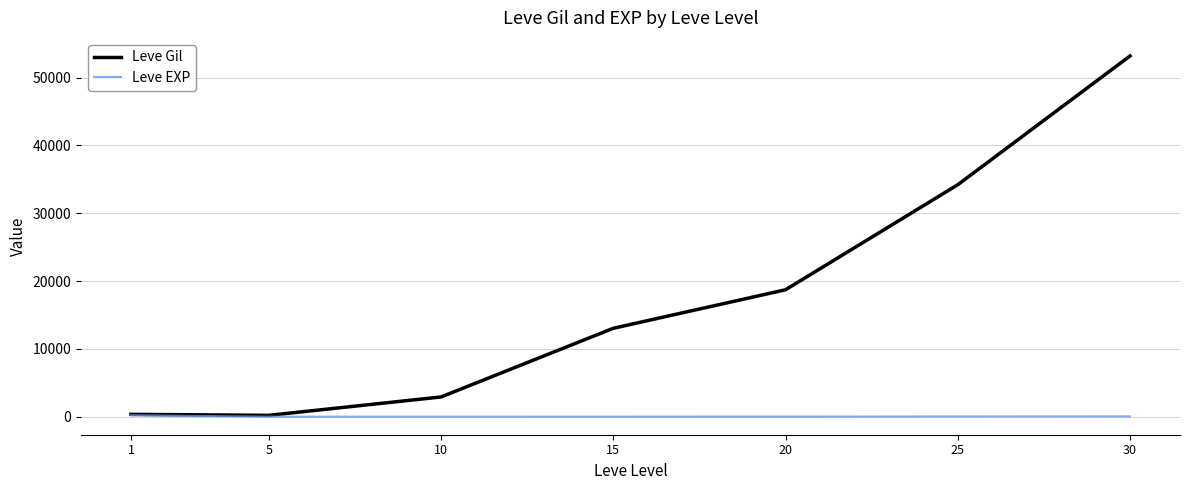

The value of Leve Gil at 10 is 2913.3. True or false?

True